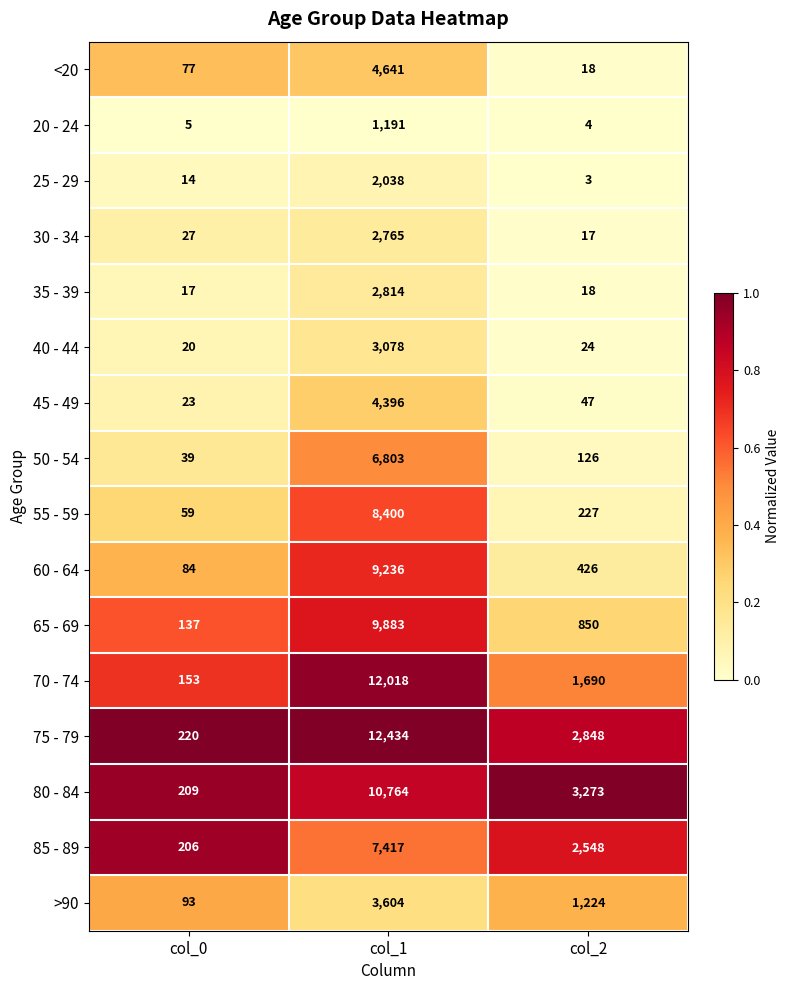

Where does the 70 - 74 series first go above 1690?

col_1